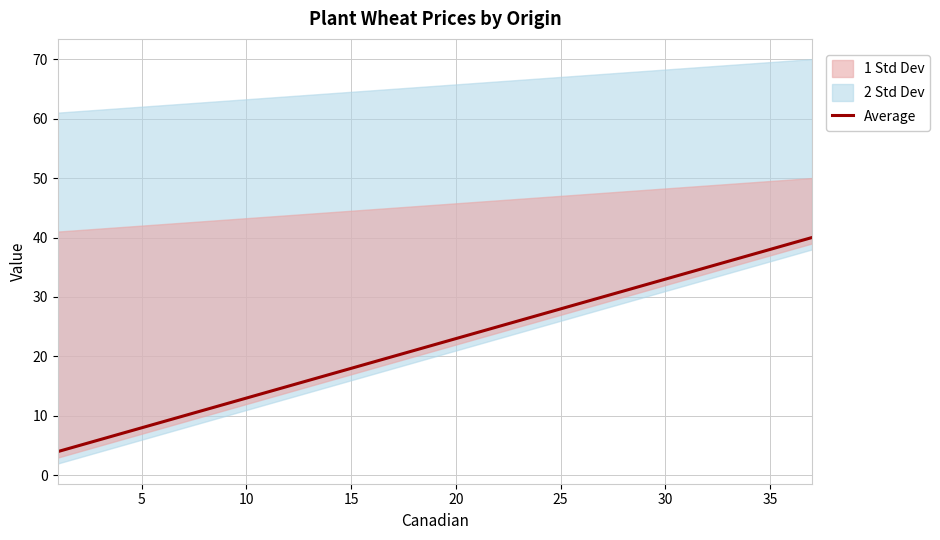

Is it true that Average equals 28 at 25?

True